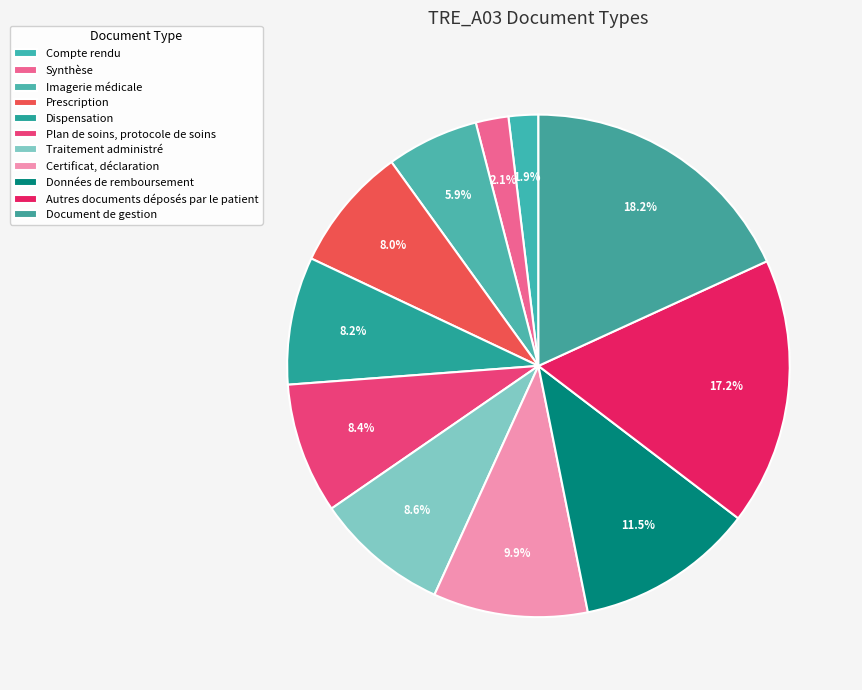

To the nearest percent, what is the average slice percentage?

9%